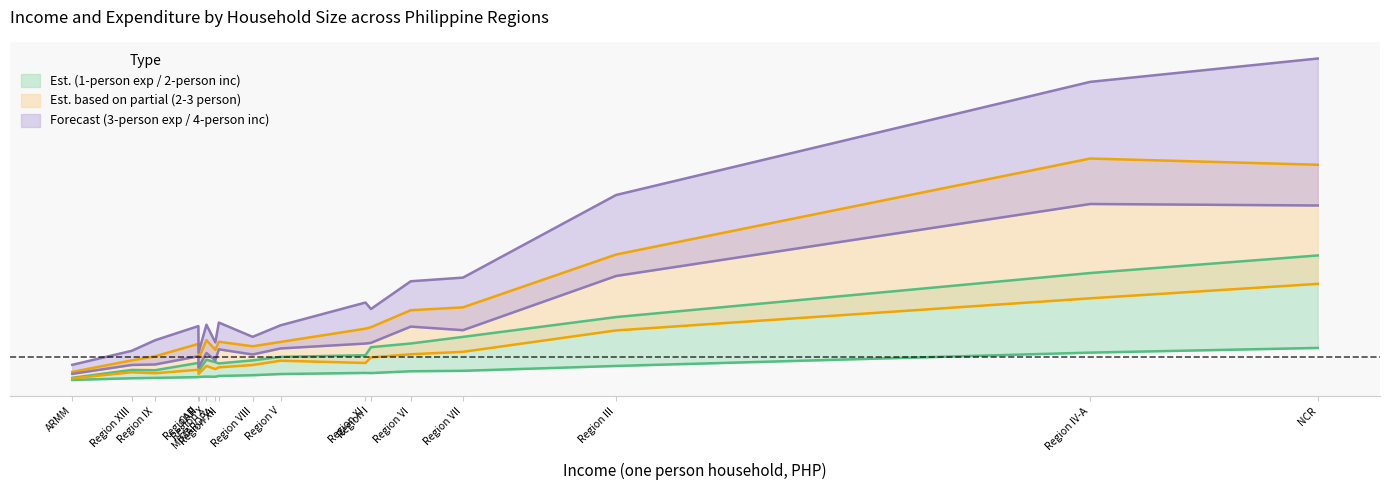

Which series has the largest total across all categories?

Income four persons